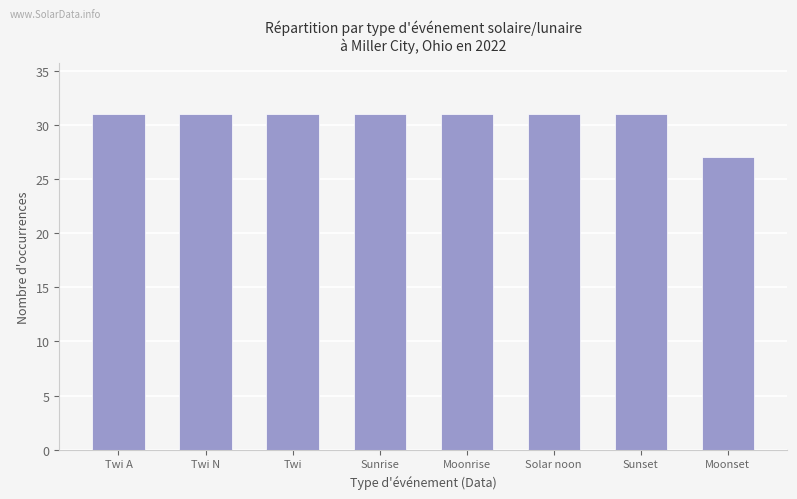

What position from the right is Moonrise?

4